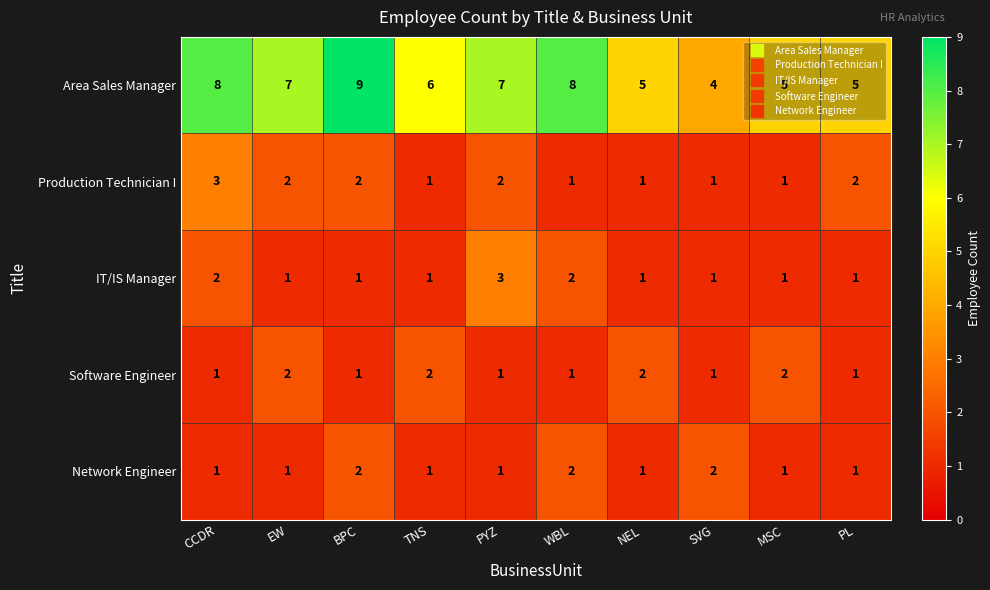

Which series has the largest total across all categories?

Area Sales Manager